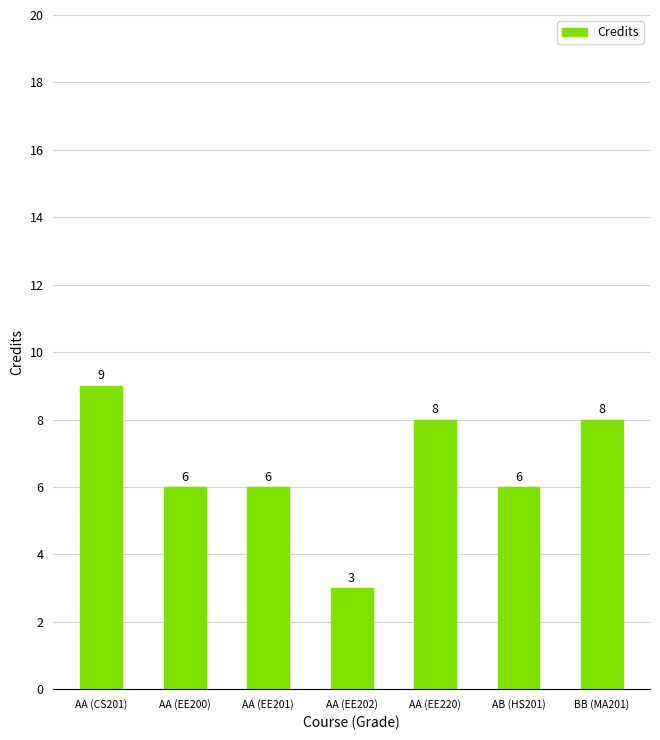

What position from the right is AA (EE201)?

5